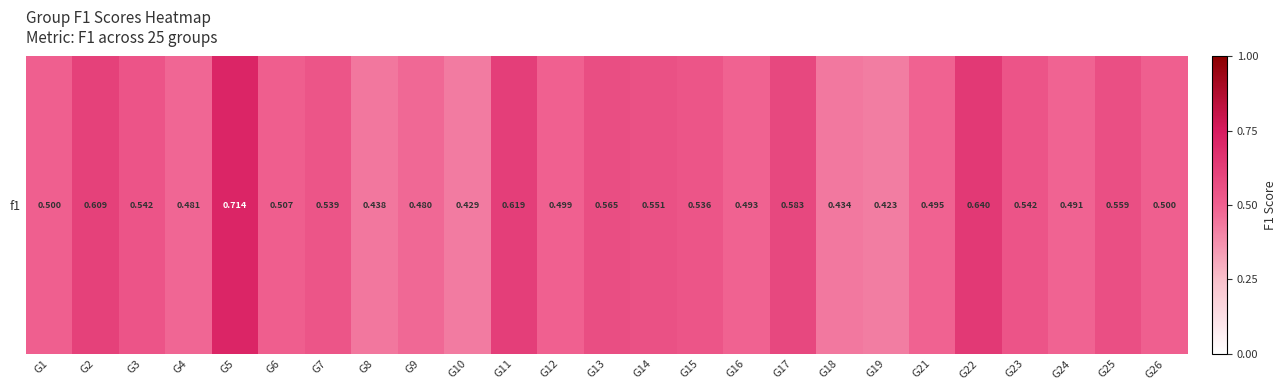

The chart shows a value of 0.3 at G6. True or false?

False